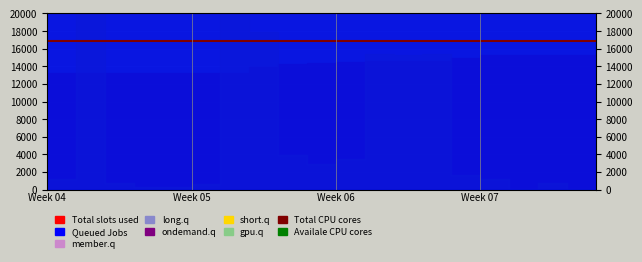

What is the difference between the highest and lowest values at 17?

7769.2